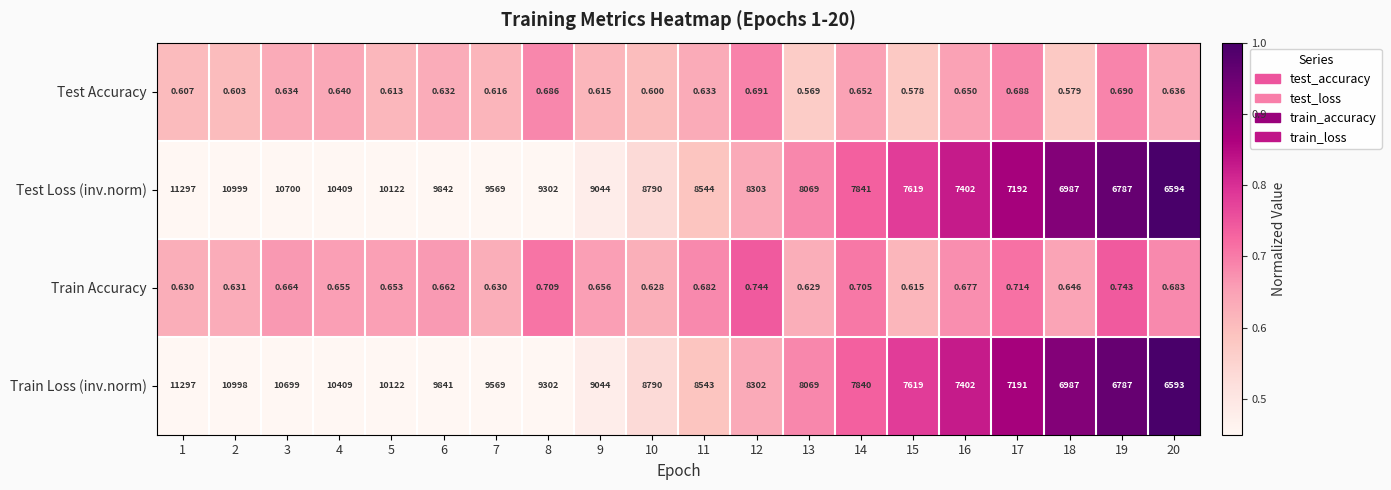

At 17, list the series in order from largest to smallest.

Test Loss (inv.norm), Train Loss (inv.norm), Train Accuracy, Test Accuracy